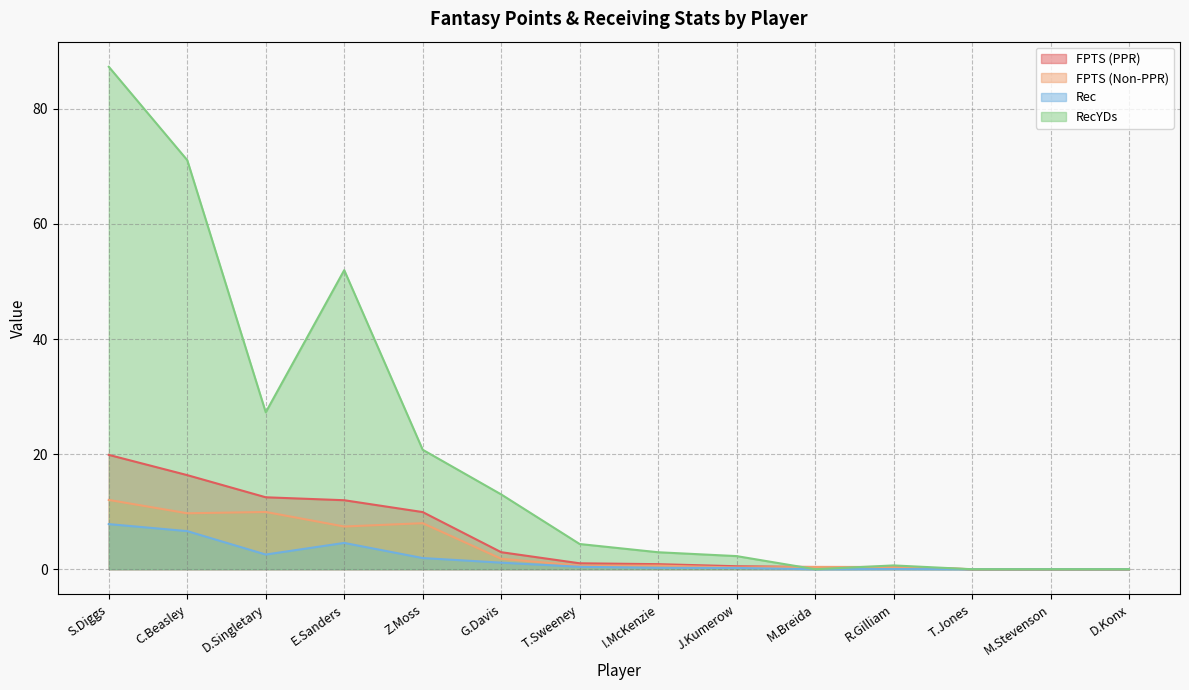

Is it true that RecYDs equals 33.9 at M.Stevenson?

False